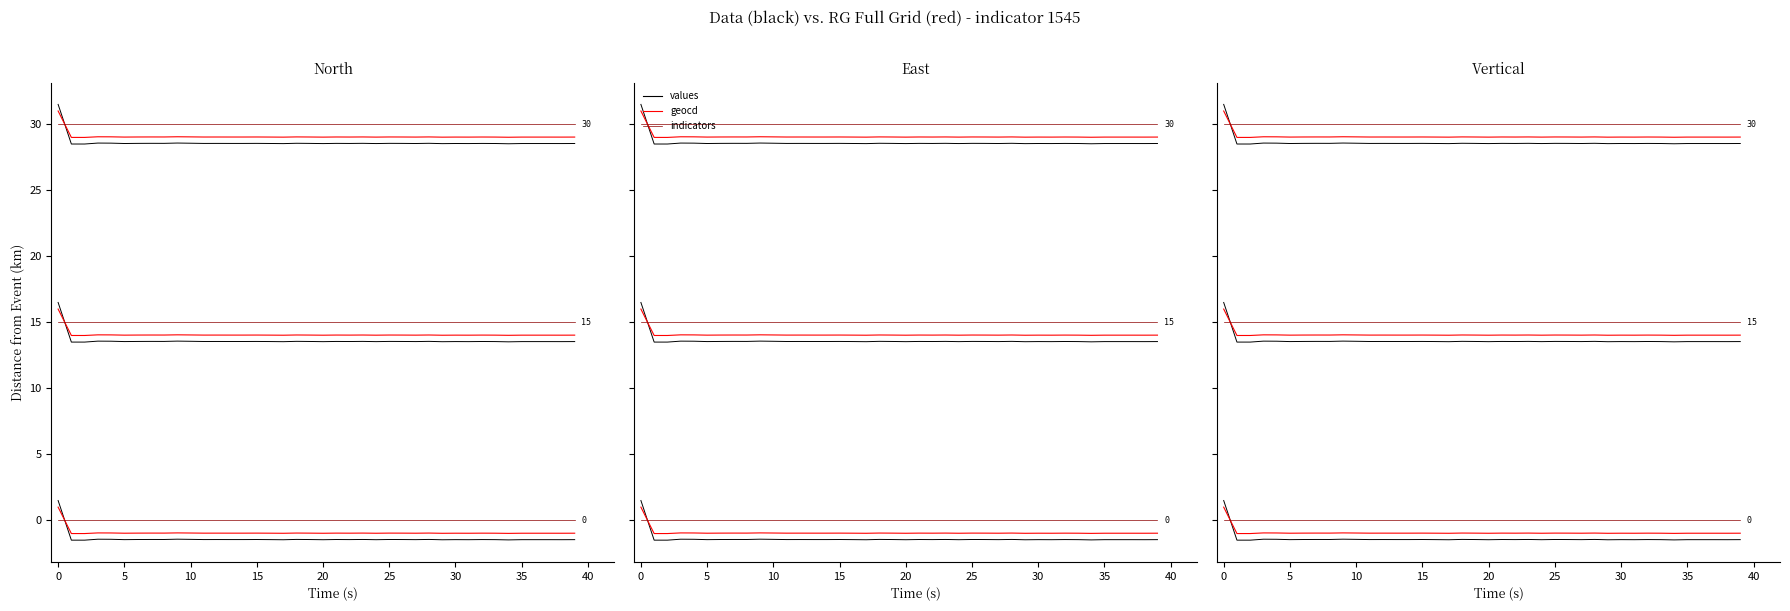

How many interior local valleys does the values series have?

12